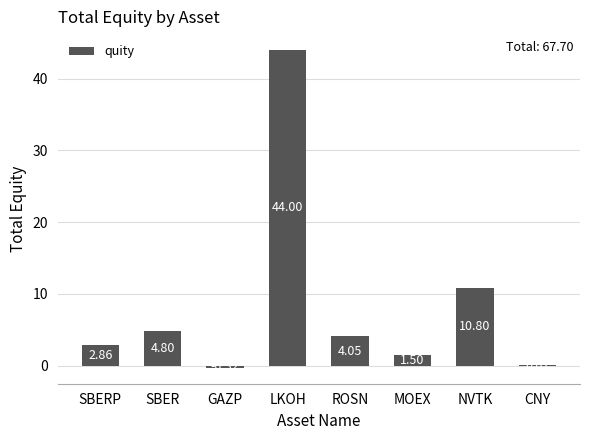

The chart shows a value of 2.9 at NVTK. True or false?

False